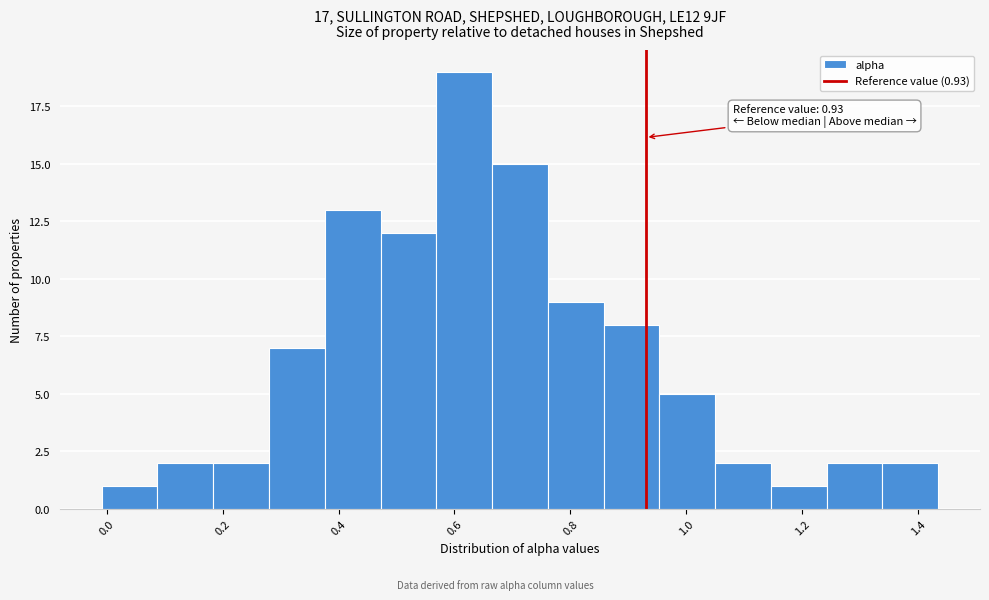

Over which range of the x-axis is the bar tallest?

0.56 to 0.66